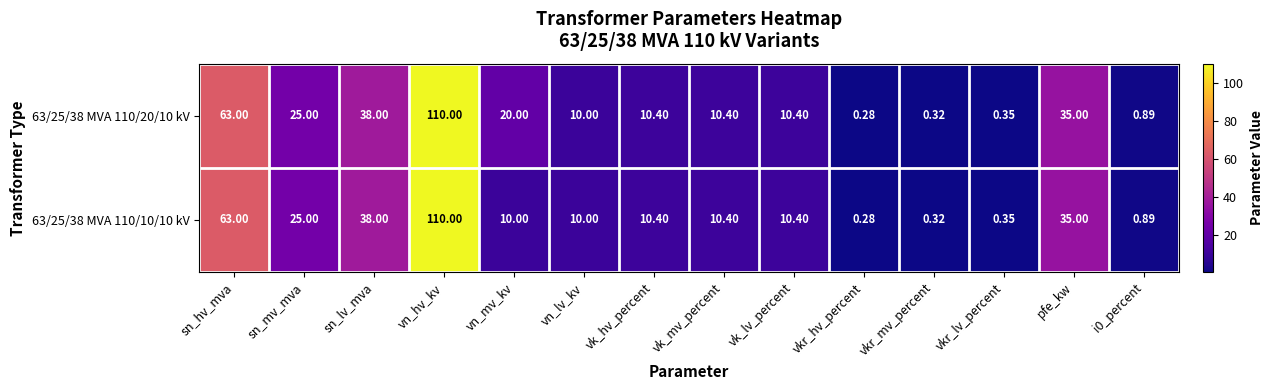

Is the value of 63/25/38 MVA 110/20/10 kV at vk_hv_percent greater than the value of 63/25/38 MVA 110/10/10 kV at vkr_mv_percent?

Yes